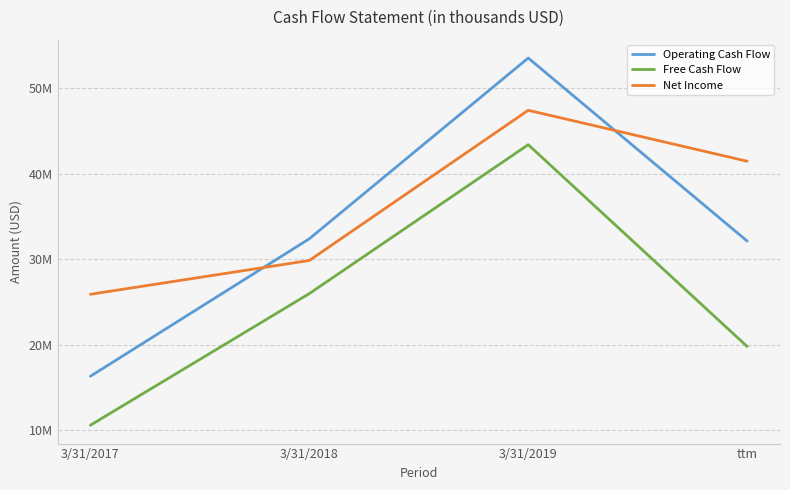

What are all the series names shown in the legend?

Operating Cash Flow, Free Cash Flow, Net Income